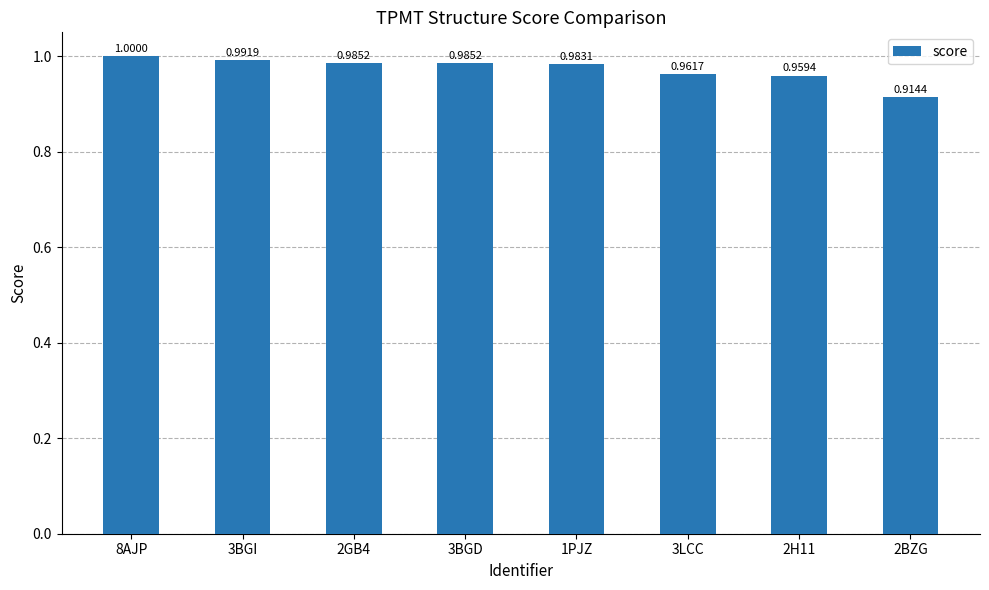

What is the sum of the values at 8AJP and 3BGD?

2.0